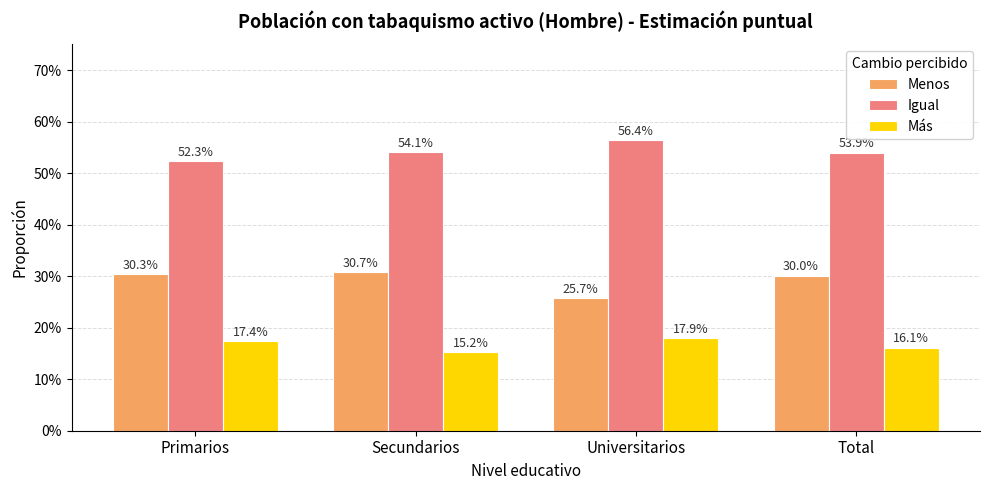

Does the chart contain stacked bars?

No